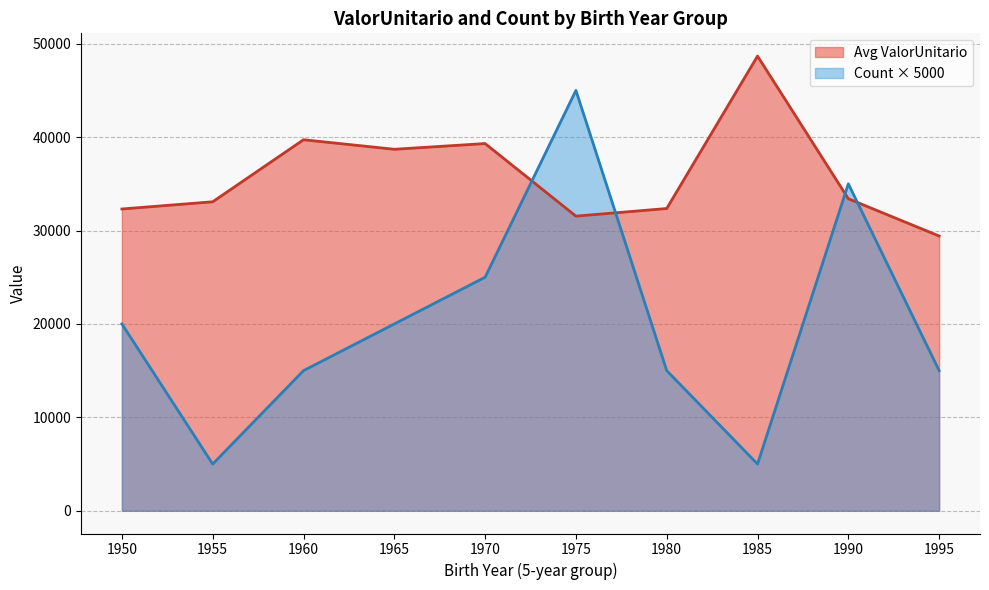

How many lines are shown in the chart?

2